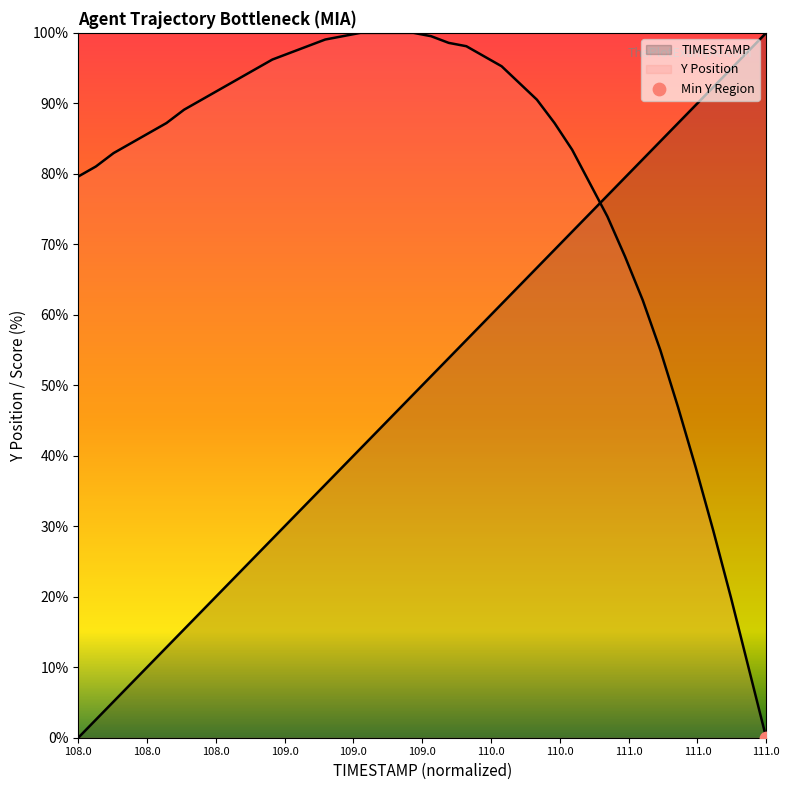

Is the value of TIMESTAMP at 108.7 greater than the value of Y at 111.5?

No